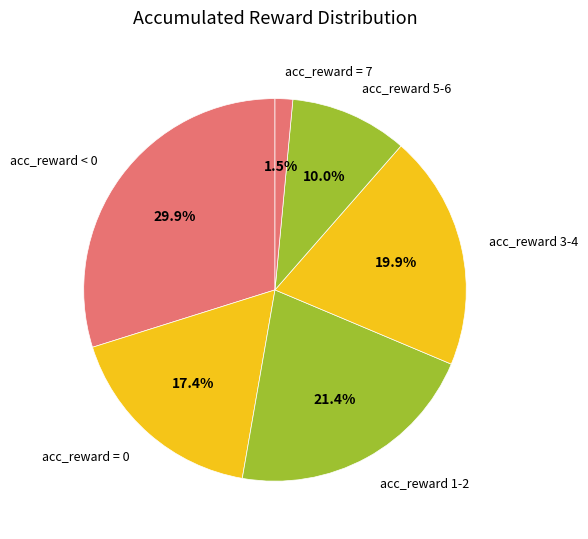

Which category has the biggest portion of the pie?

acc_reward < 0